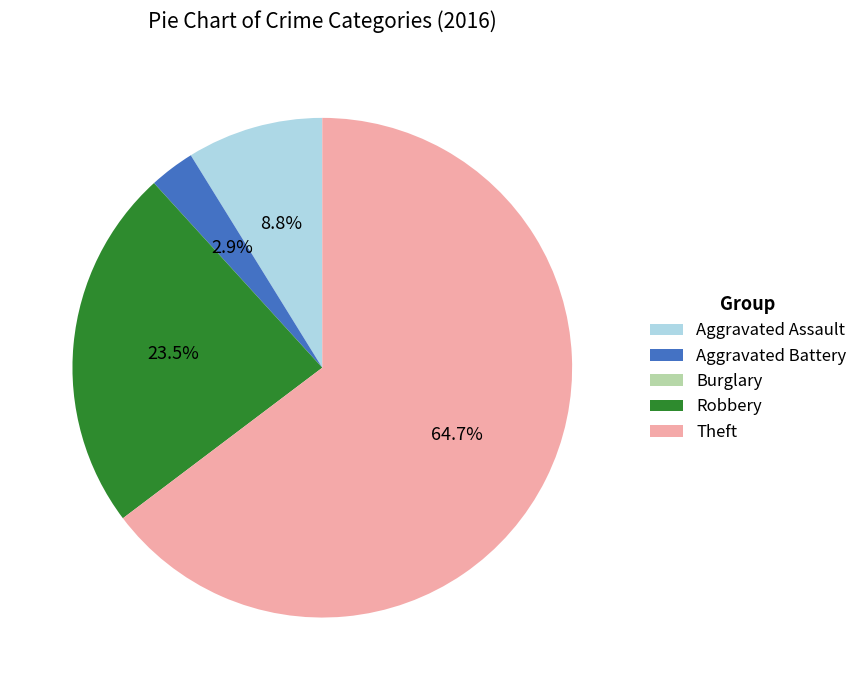

Does Aggravated Assault represent more than half of the total?

No